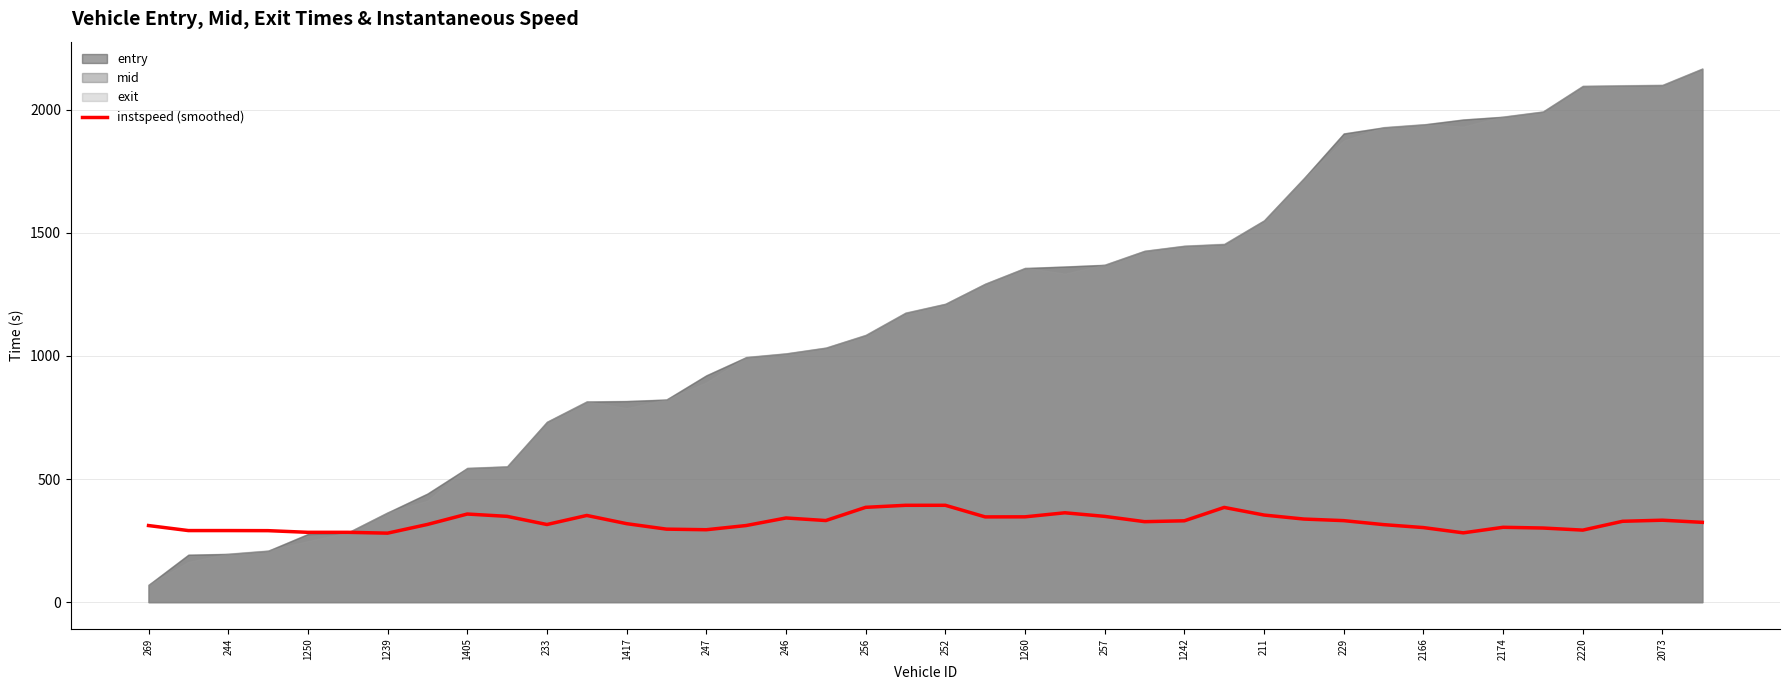

What is the lowest value of the instspeed (smoothed) series?

280.2